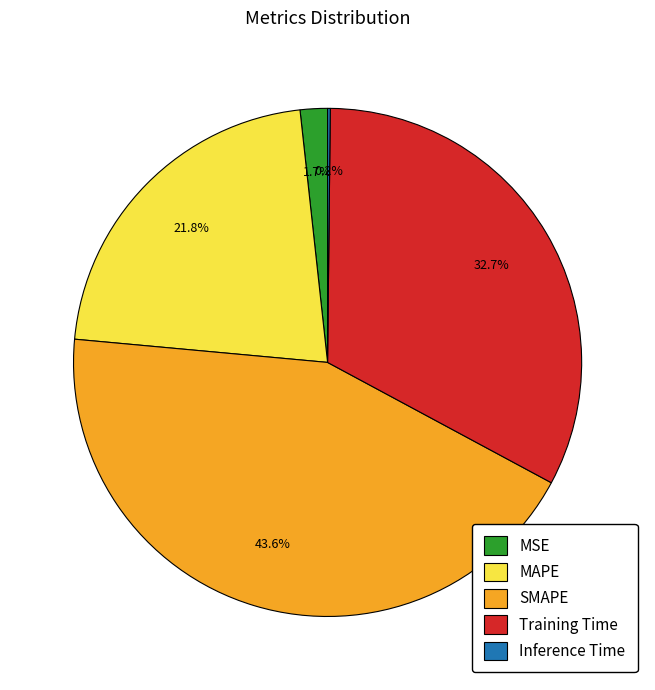

What percentage is the MAPE slice, to the nearest percent?

22%